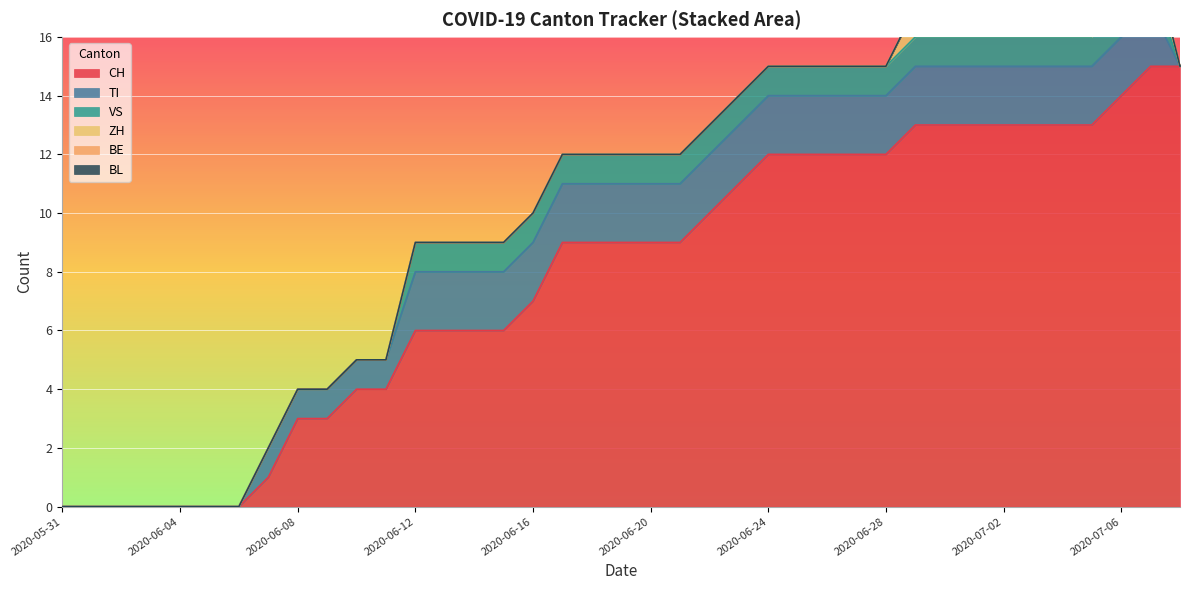

How many positive values does the CH series have?

32